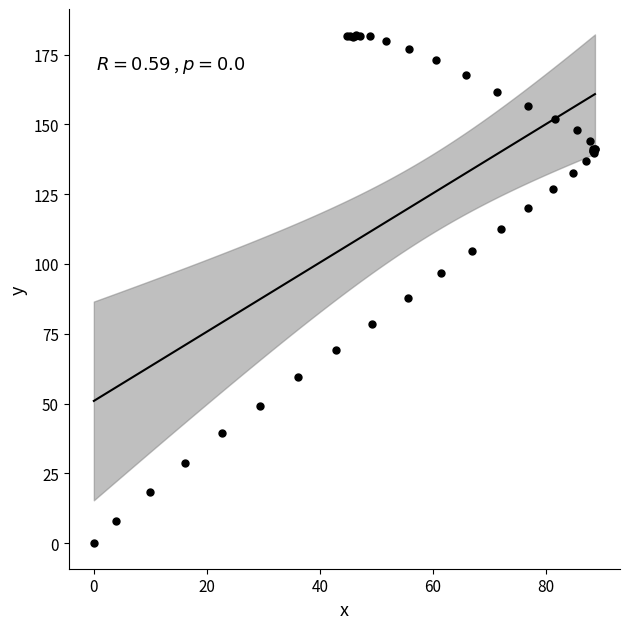

What Y value in the scatter plot is closest to 90?

87.9